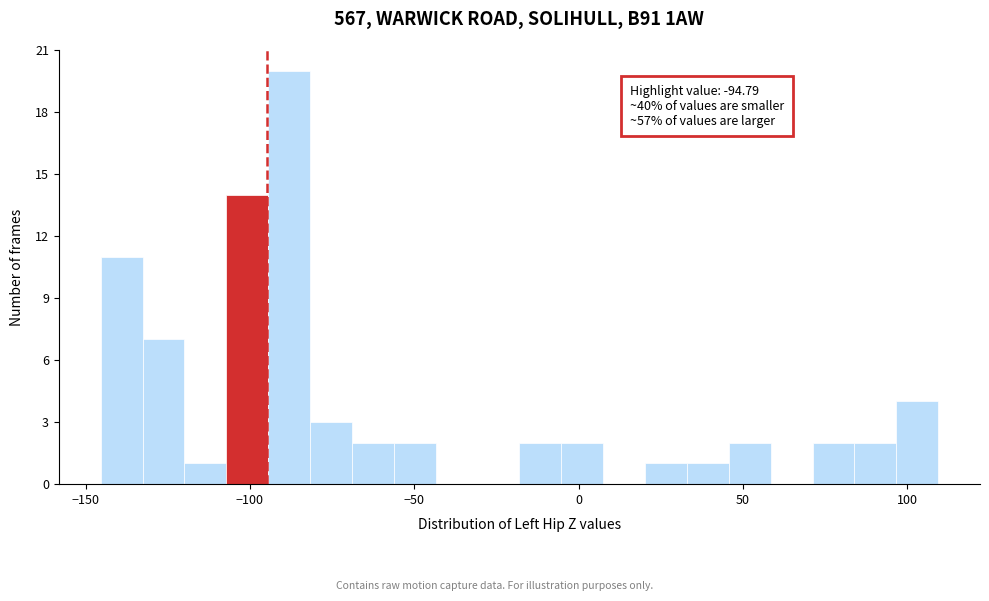

Read against the x-axis, roughly where is the centre of the tallest bar?

-90